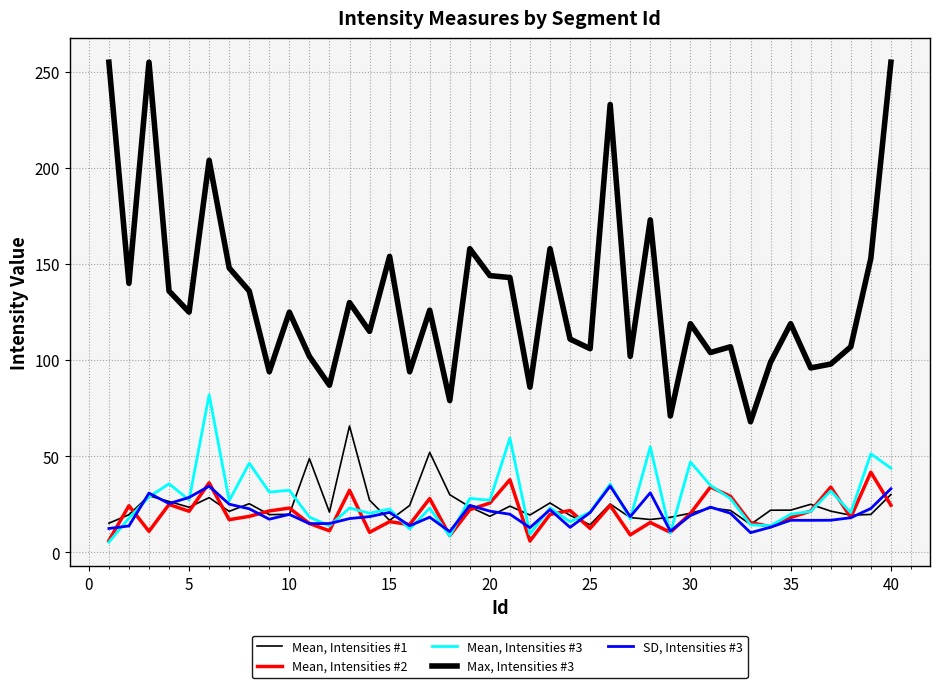

How many lines are shown in the chart?

5